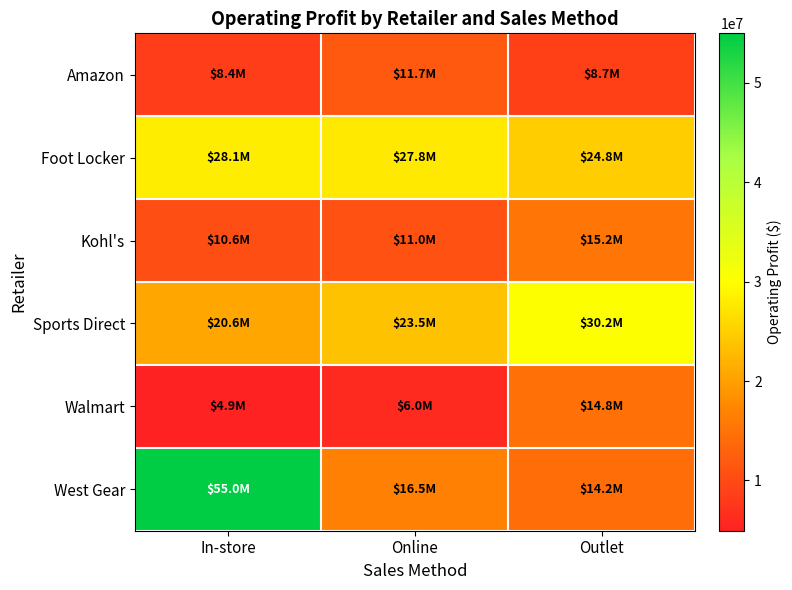

Count the number of categories in the chart.

3